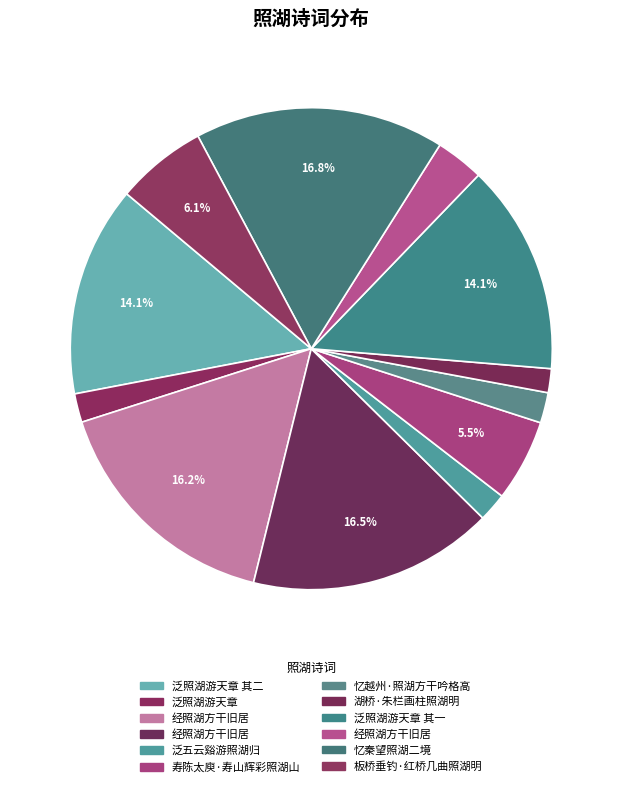

Which category has the biggest portion of the pie?

忆秦望照湖二境